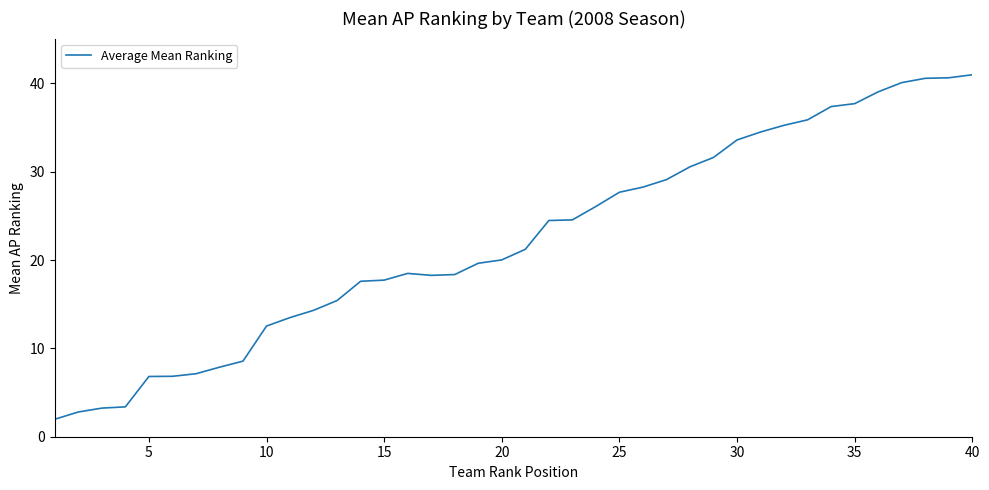

What is the maximum value shown in the chart?

41.0